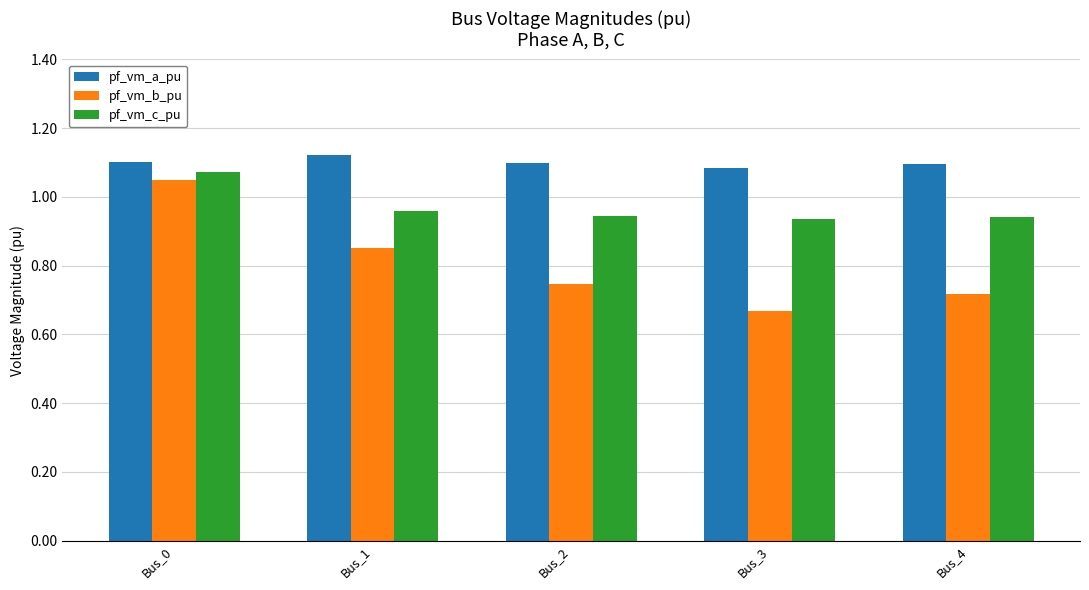

Where is pf_vm_c_pu nearest to the value 1?

Bus_1